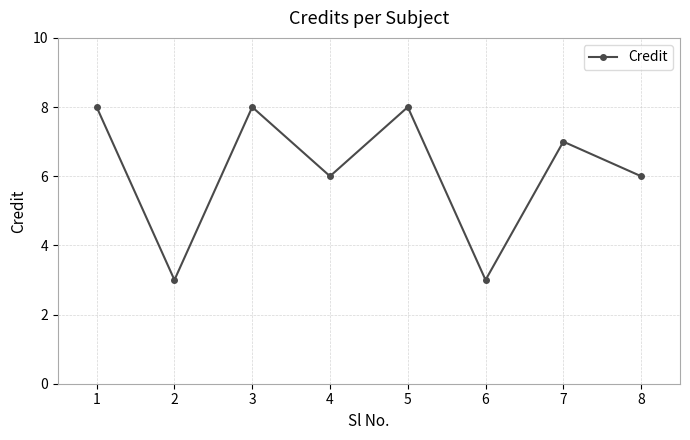

The value at 3 is 8. True or false?

True